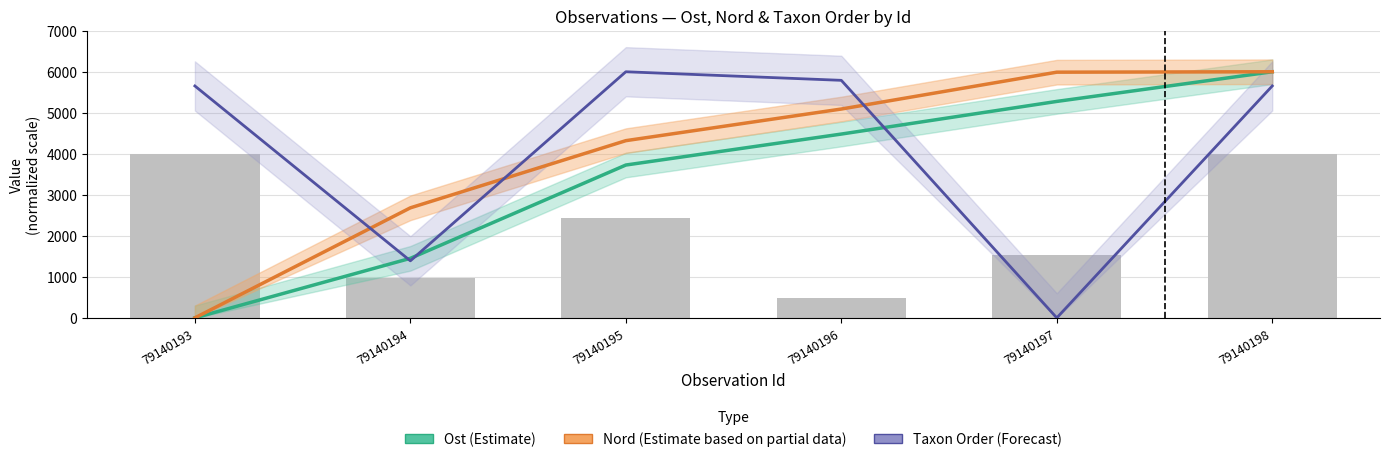

What is the difference between the highest and lowest values at 79140198?

2000.0